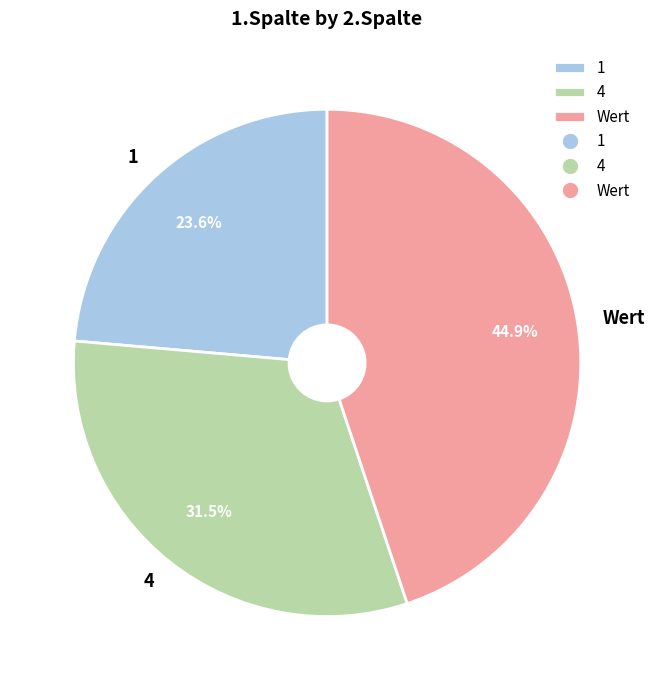

Does any single category account for the majority?

No